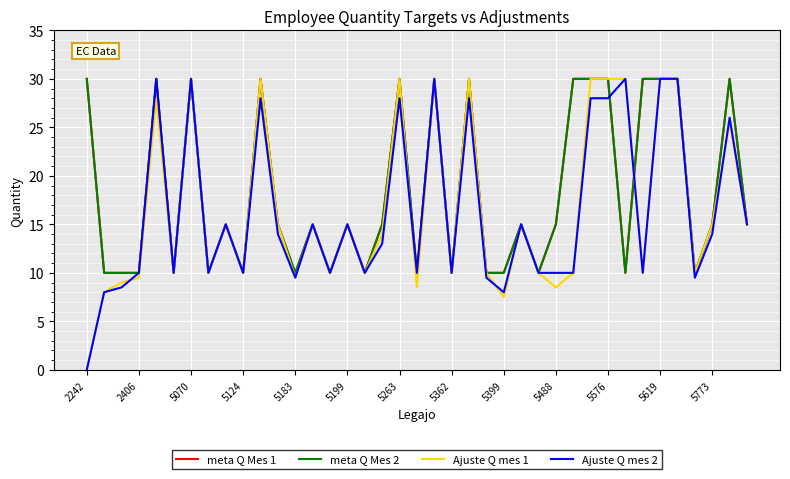

Is this an area chart (filled region under the line)?

No